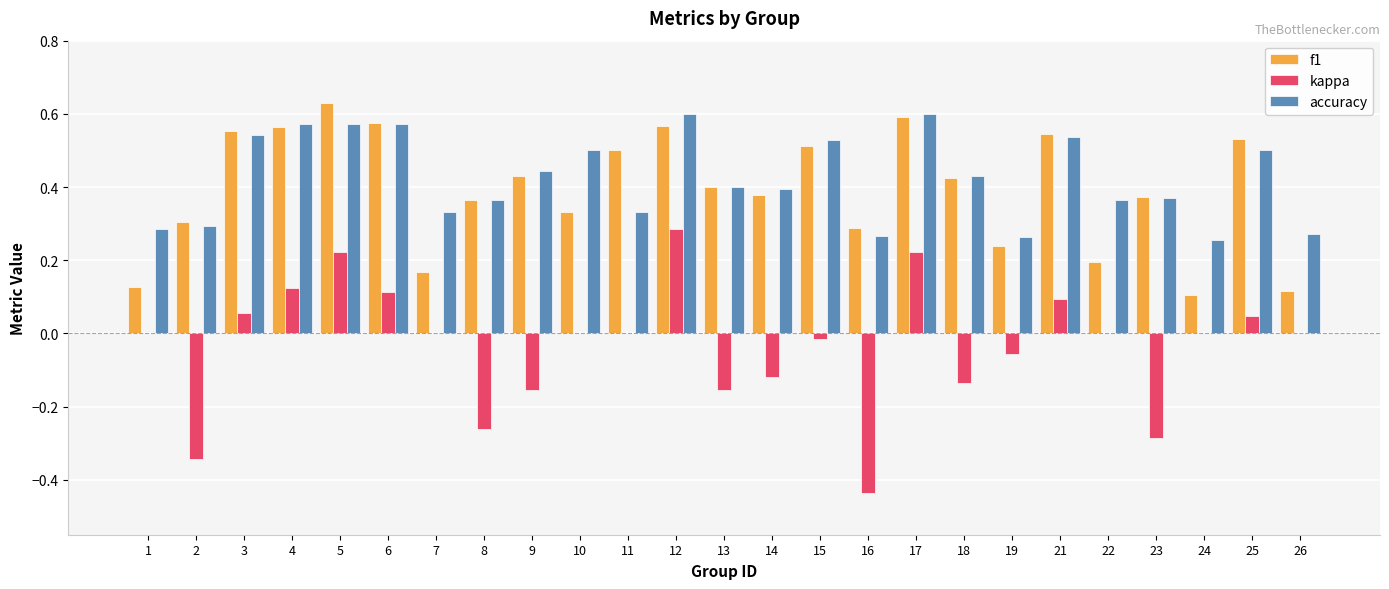

What is the sum of all f1 values?

9.8